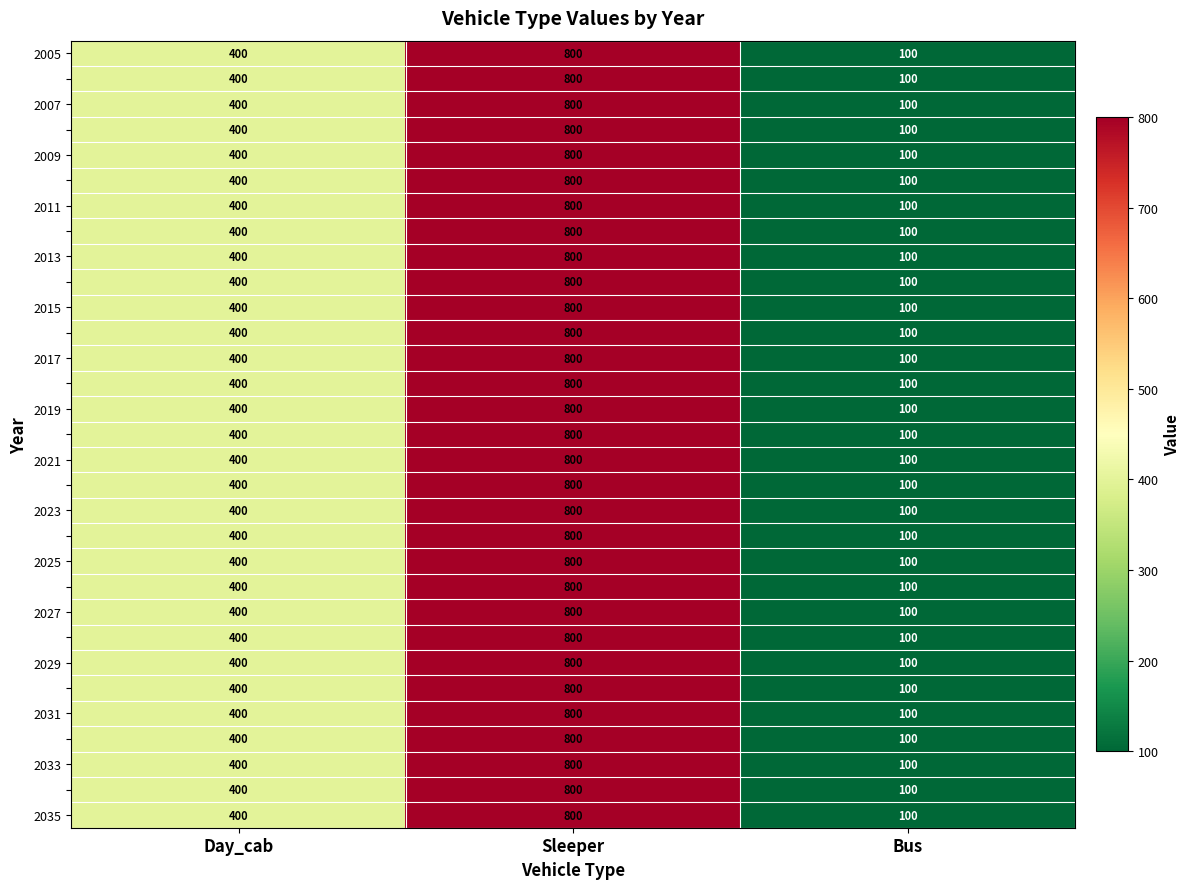

Which label corresponds to the largest value in the chart?

Sleeper